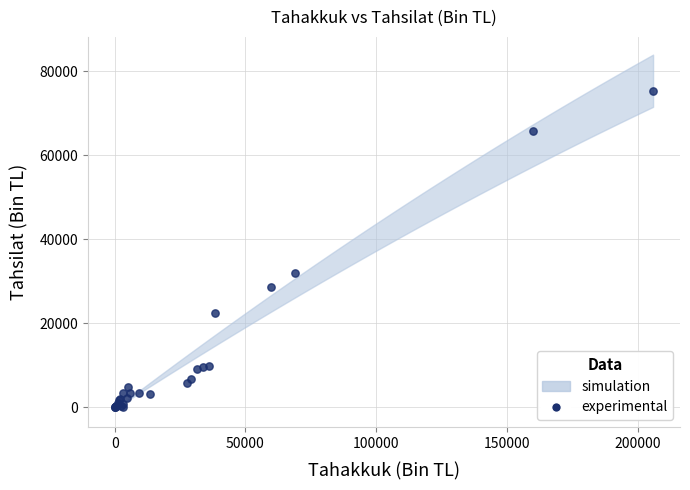

What Y value in the scatter plot is closest to 37691?

32046